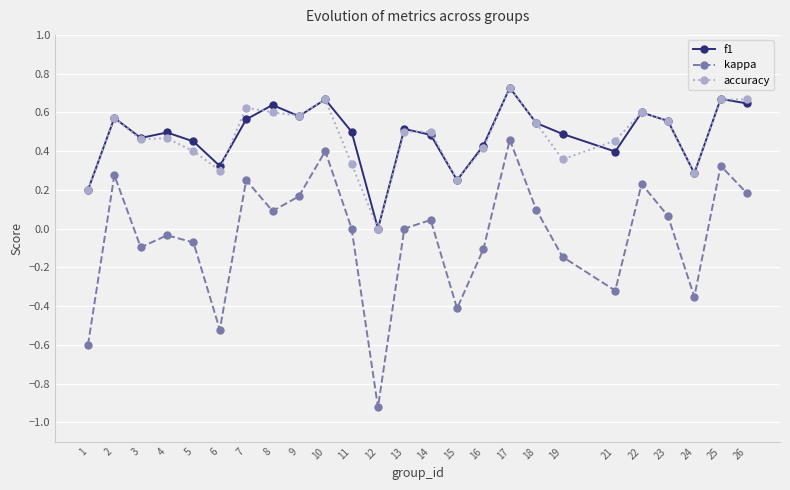

Count the number of categories in the chart.

25